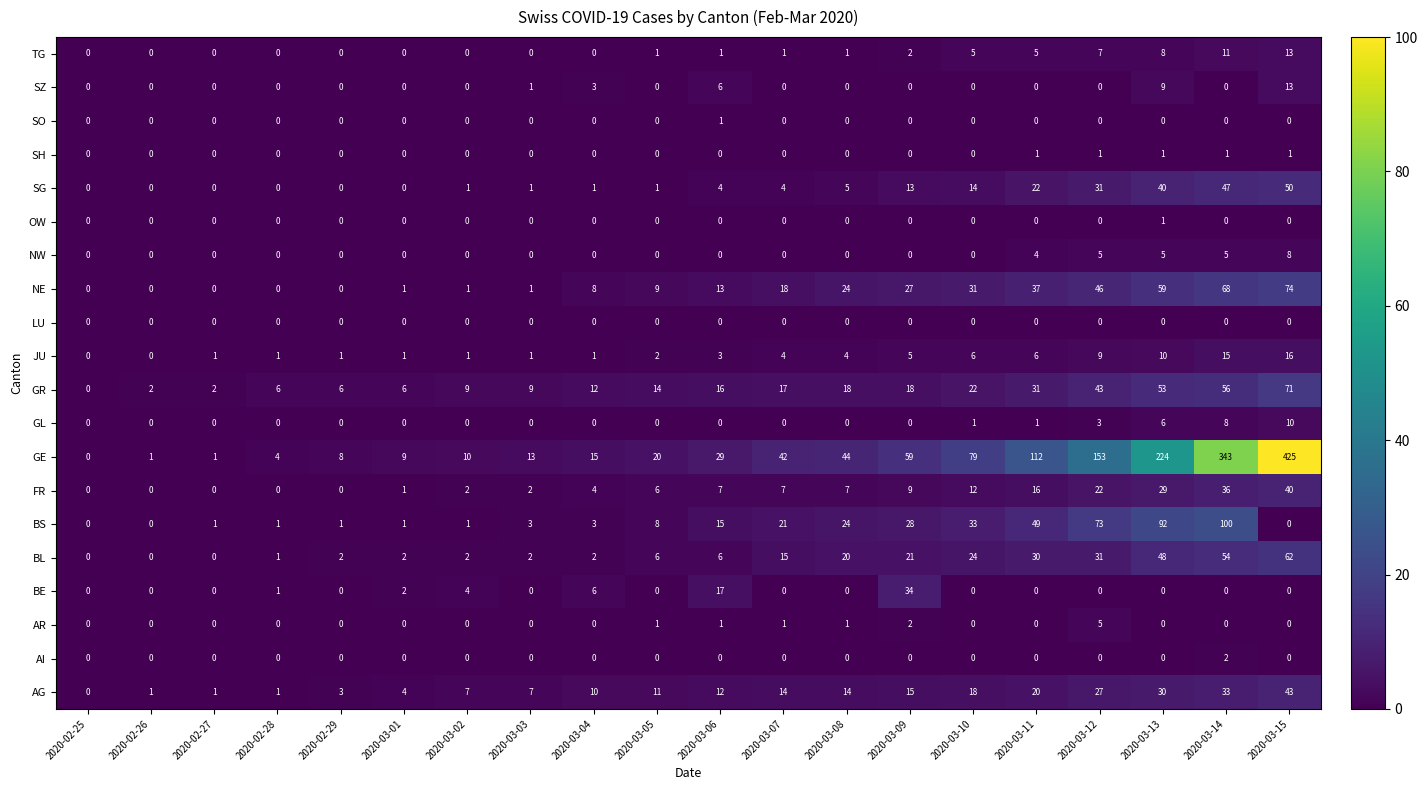

Count the number of data series in this chart.

20